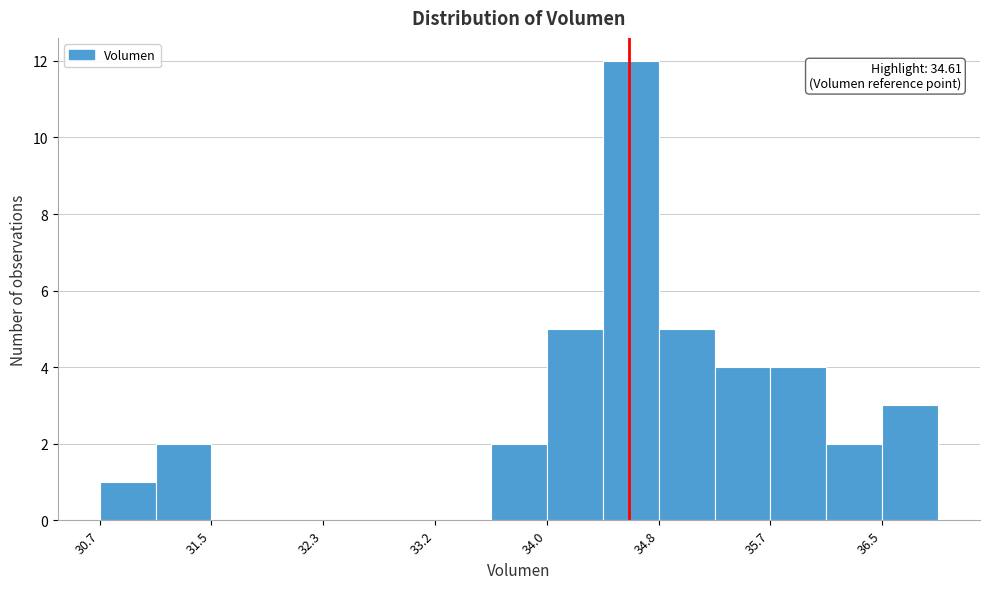

Over which range of the x-axis is the bar tallest?

34.4 to 34.8